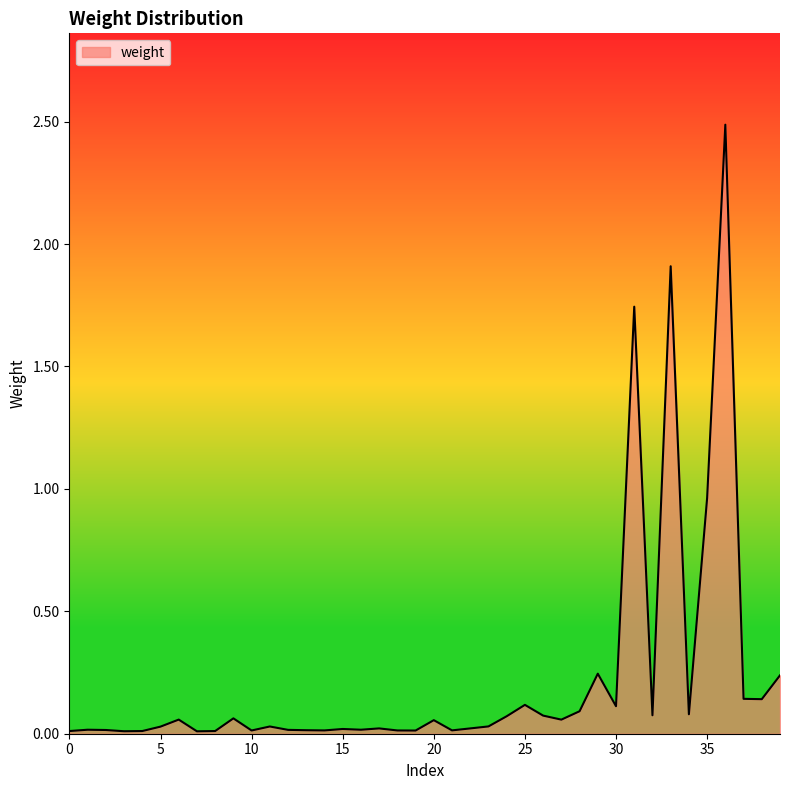

What is the maximum value shown in the chart?

2.5